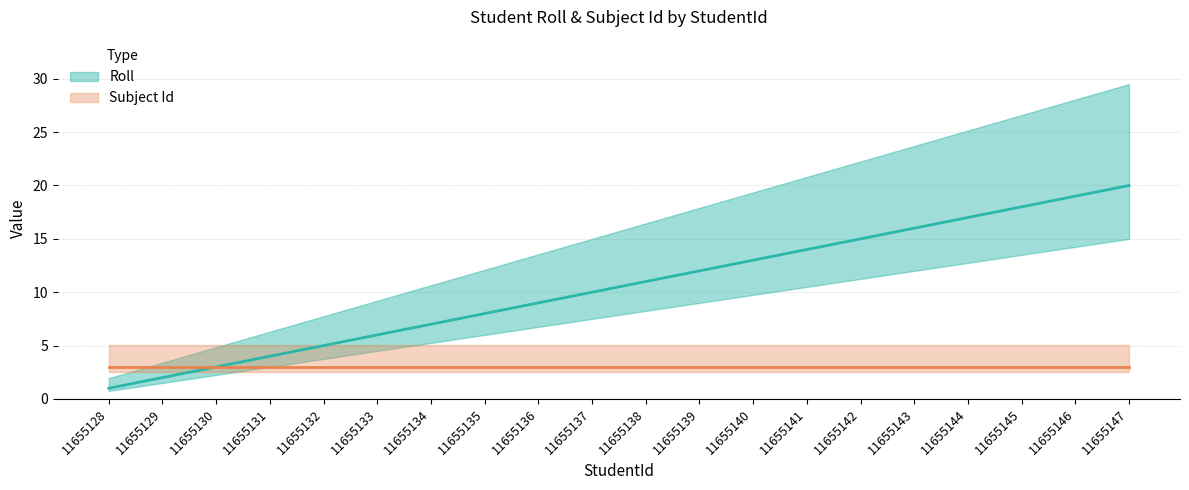

List the labels in order of value, smallest first.

11655128, 11655129, 11655130, 11655131, 11655132, 11655133, 11655134, 11655135, 11655136, 11655137, 11655138, 11655139, 11655140, 11655141, 11655142, 11655143, 11655144, 11655145, 11655146, 11655147